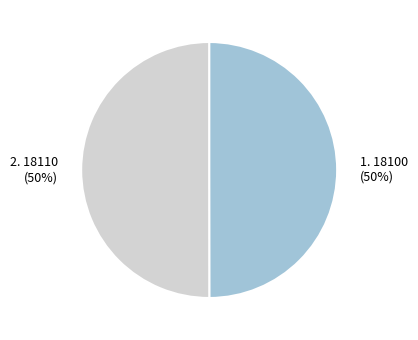

Approximately how many times larger is the value at 2. 18110 (50%) compared to 1. 18100 (50%)?

1.0